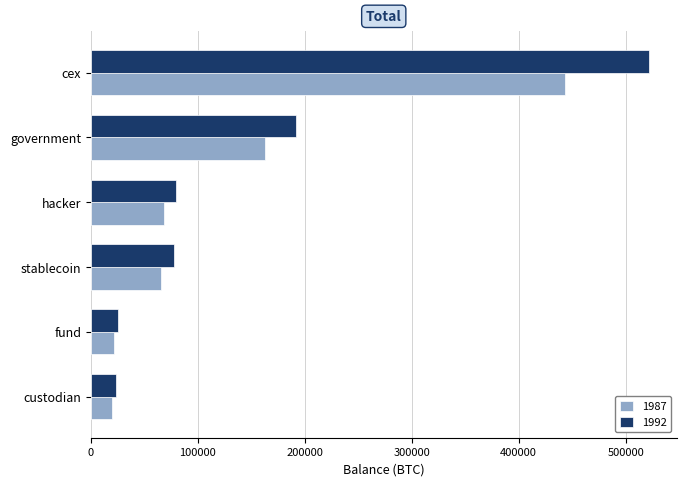

What is the difference between the 1987 values at fund and stablecoin?

44636.8